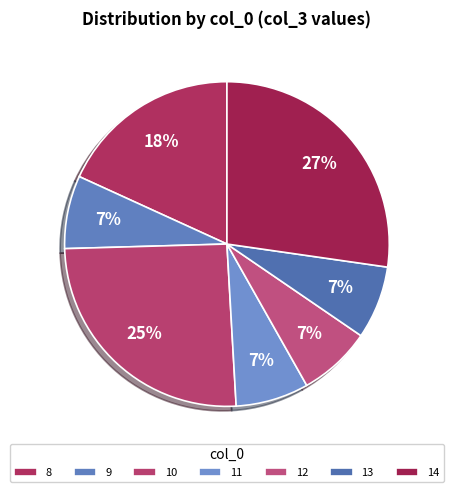

Count the number of slices in the pie.

7